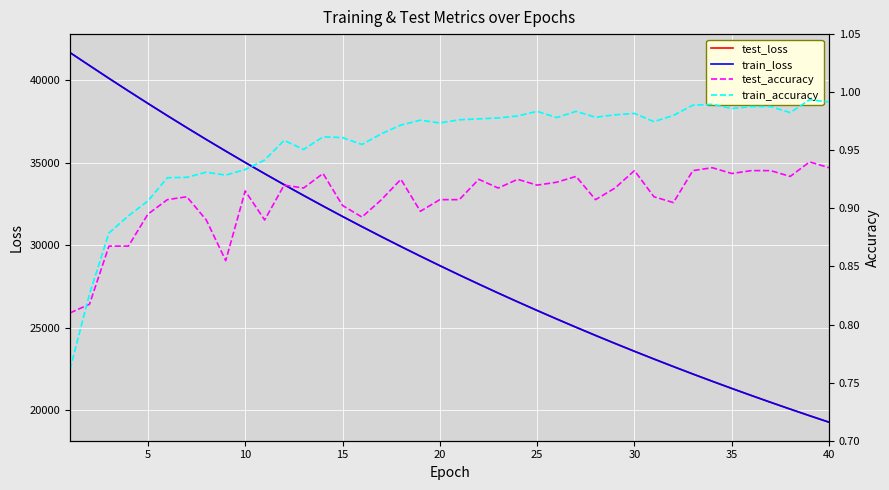

What is the value of the test_loss point at the 34th from the left?

21767.7